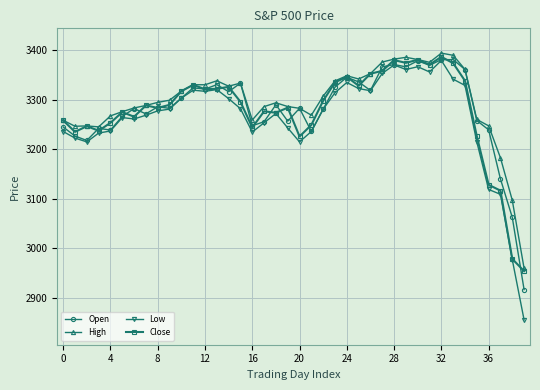

Which series has the widest spread of values?

Low